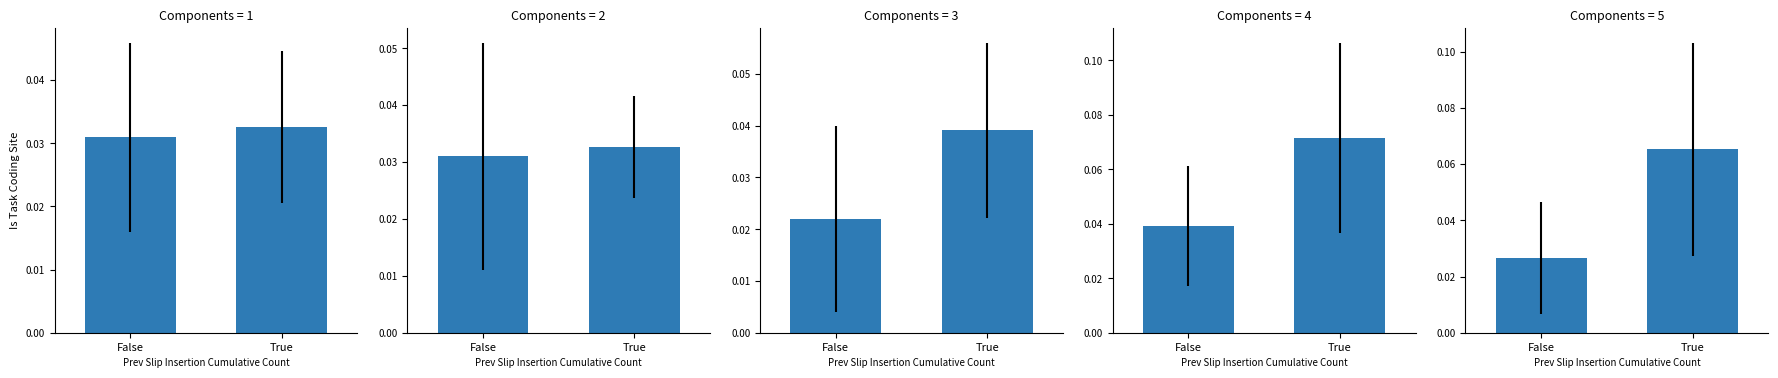

What is the label of the 1st bar from the left?

False